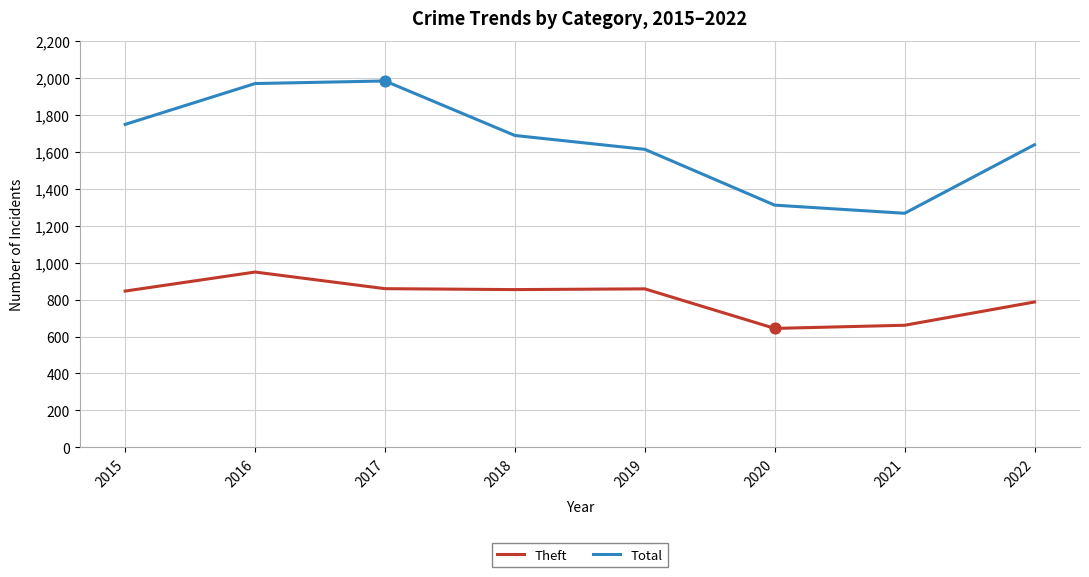

At which category is the sum across all series the highest?

2016